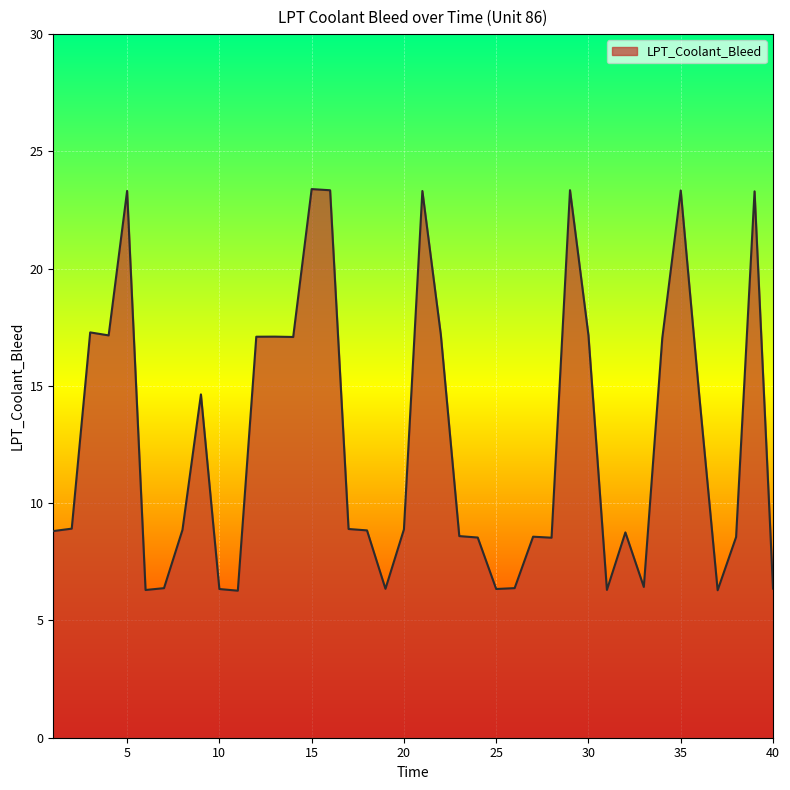

How many lines are shown in the chart?

1